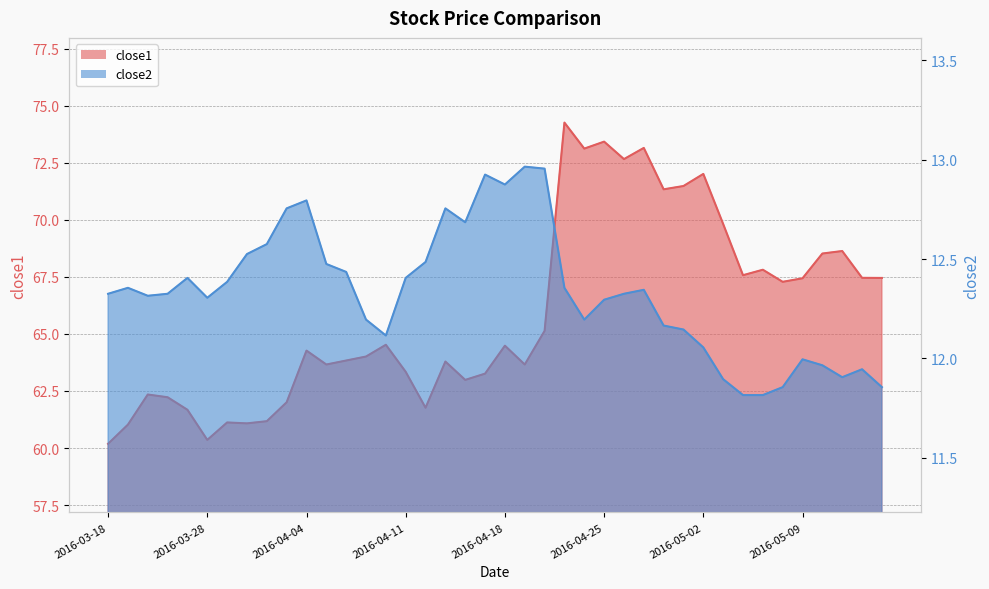

What is the value of the close2 point at the 37th from the left?

12.0